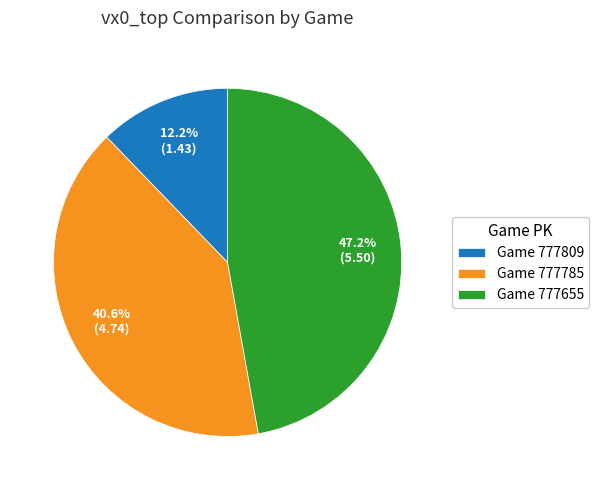

Which slice is the largest?

Game 777655